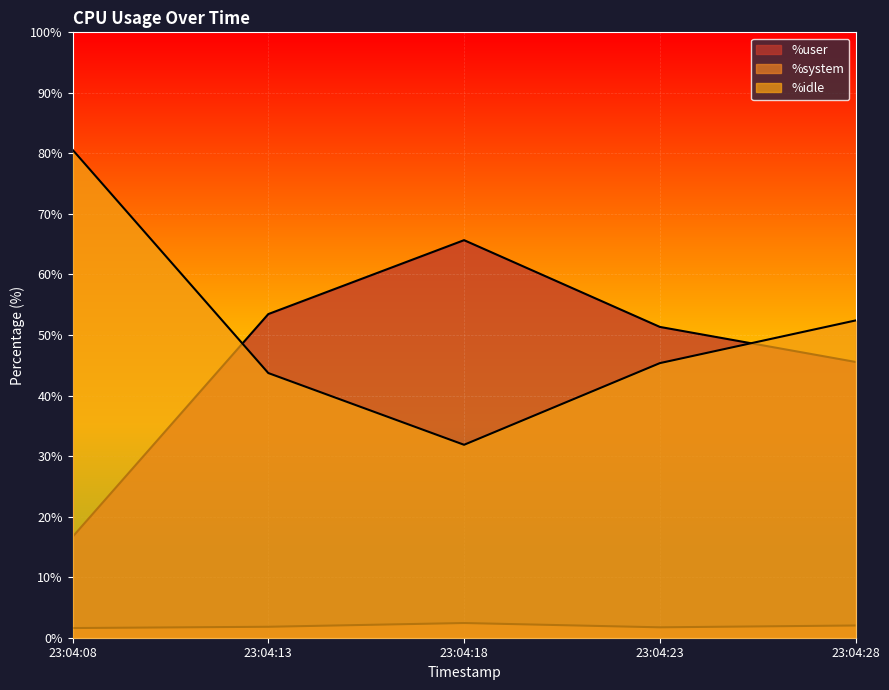

What is the lowest value of the %system series?

1.6